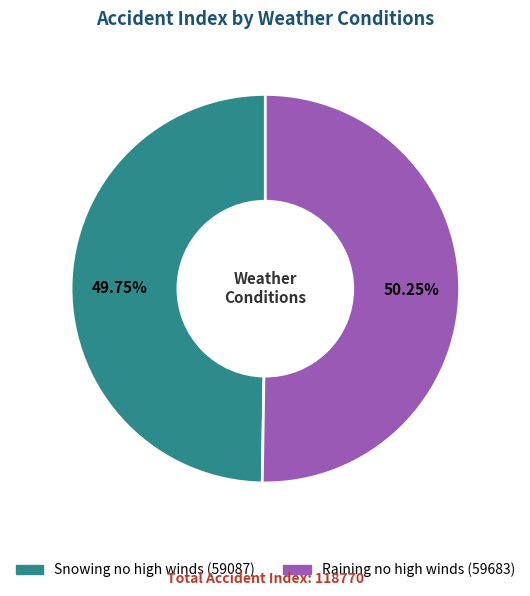

Which has a higher value, Raining no high winds or Snowing no high winds?

Raining no high winds